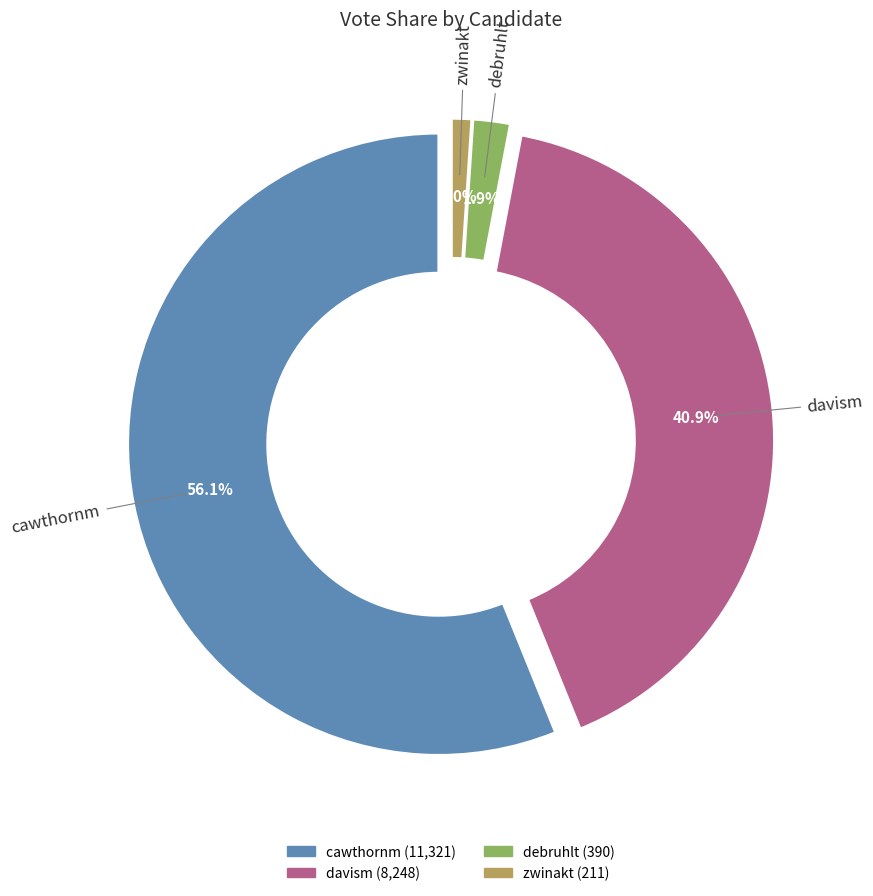

How much of the chart is everything except debruhlt?

98.1%